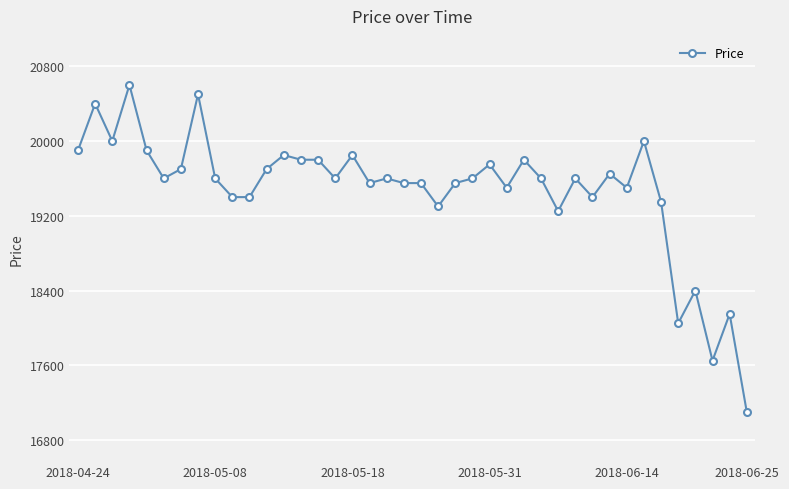

What is the difference between the maximum and minimum values?

3500